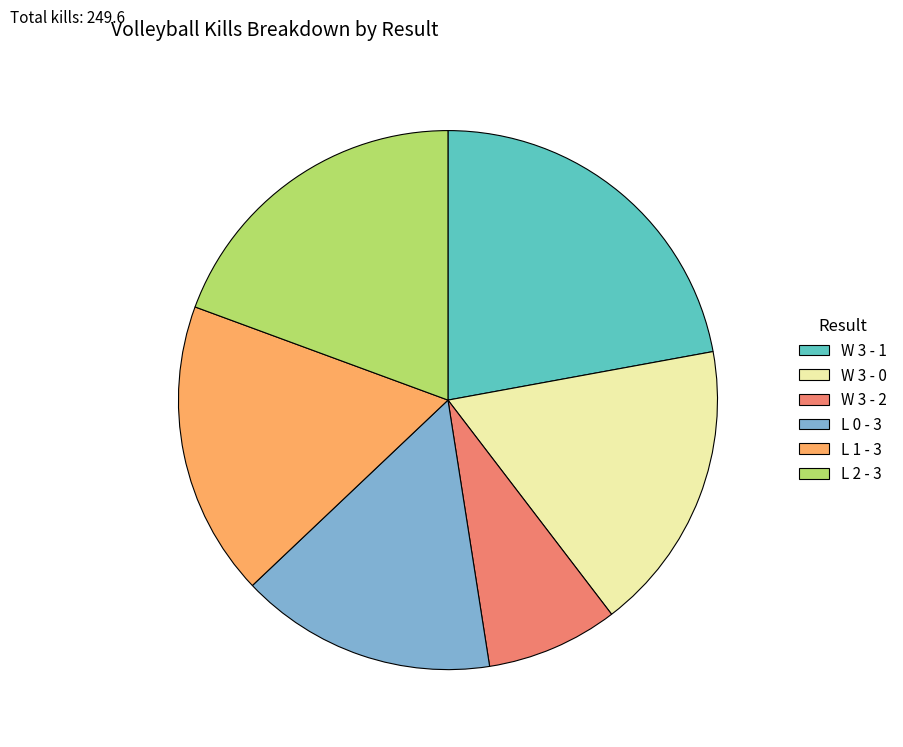

Which category has the smallest portion of the pie?

W 3 - 2